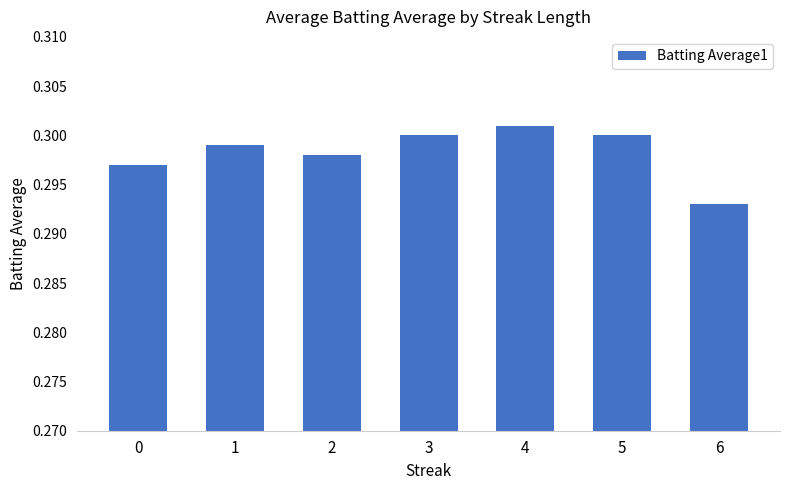

Is it true that the value at 5 is 0.1?

False